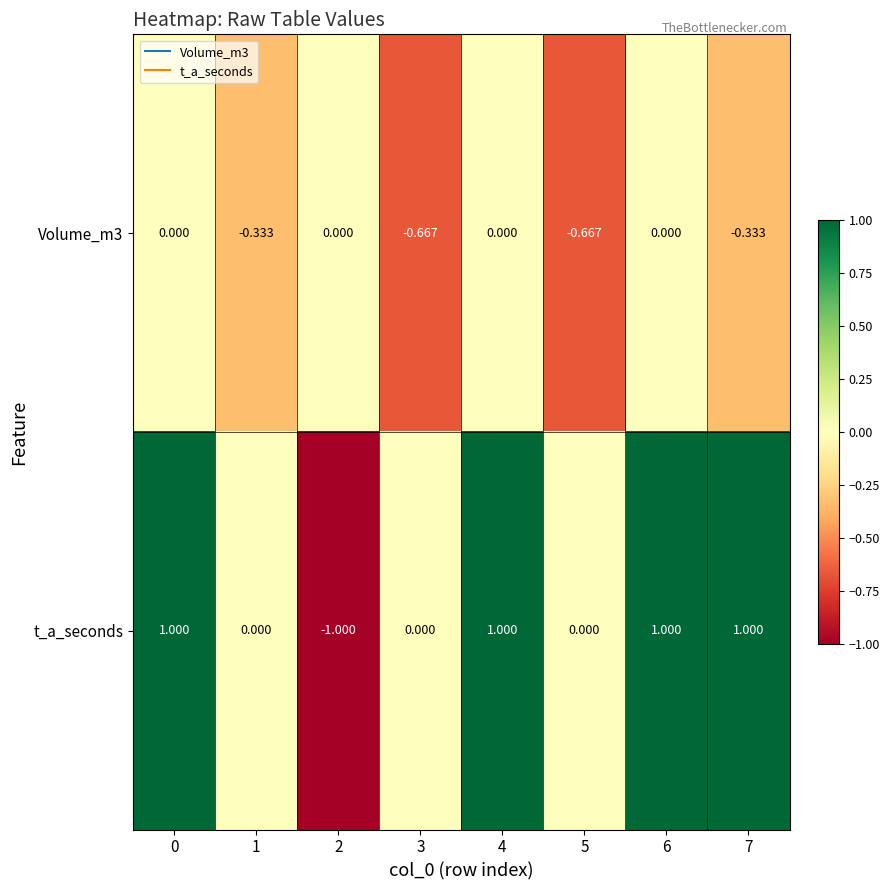

Between 2 and 3, which series saw the biggest shift?

t_a_seconds